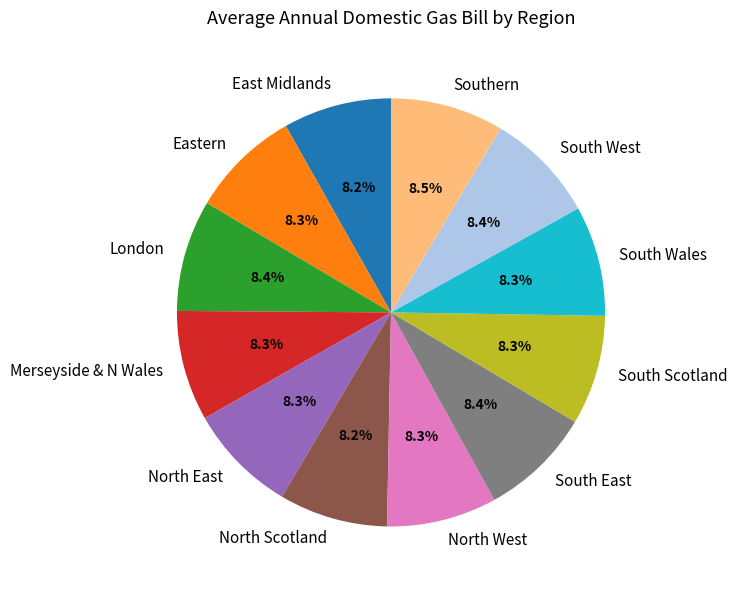

What is the ratio of the value at South Scotland to the value at North East?

1.0